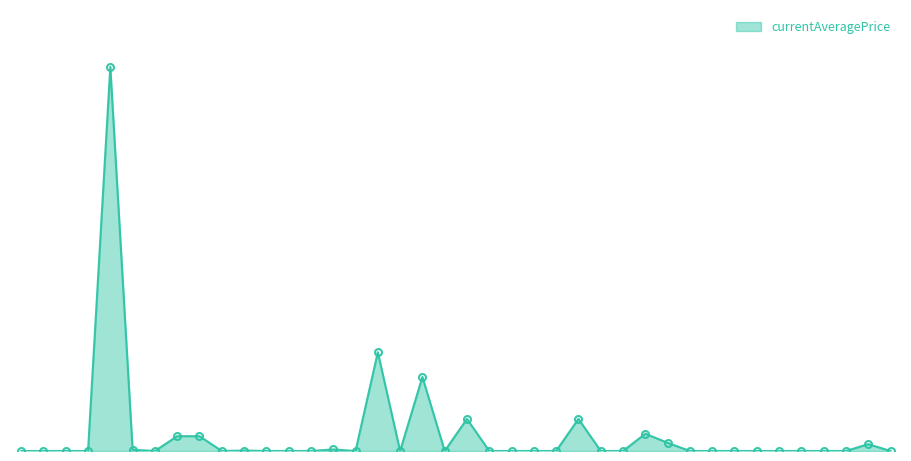

Reading left to right, transcribe all the data shown in this chart.

0.0	0.0	0.0	0.0	77795.0	250.0	0.0	3000.0	3001.0	0.0	90.0	0.0	0.0	0.0	319.6	0.0	20006.0	2.0	15006.0	0.0	6500.0	0.0	0.0	0.0	0.0	6500.0	0.0	0.0	3499.5	1663.0	0.0	0.0	0.0	0.0	0.0	0.0	0.0	0.0	1388.8	0.0